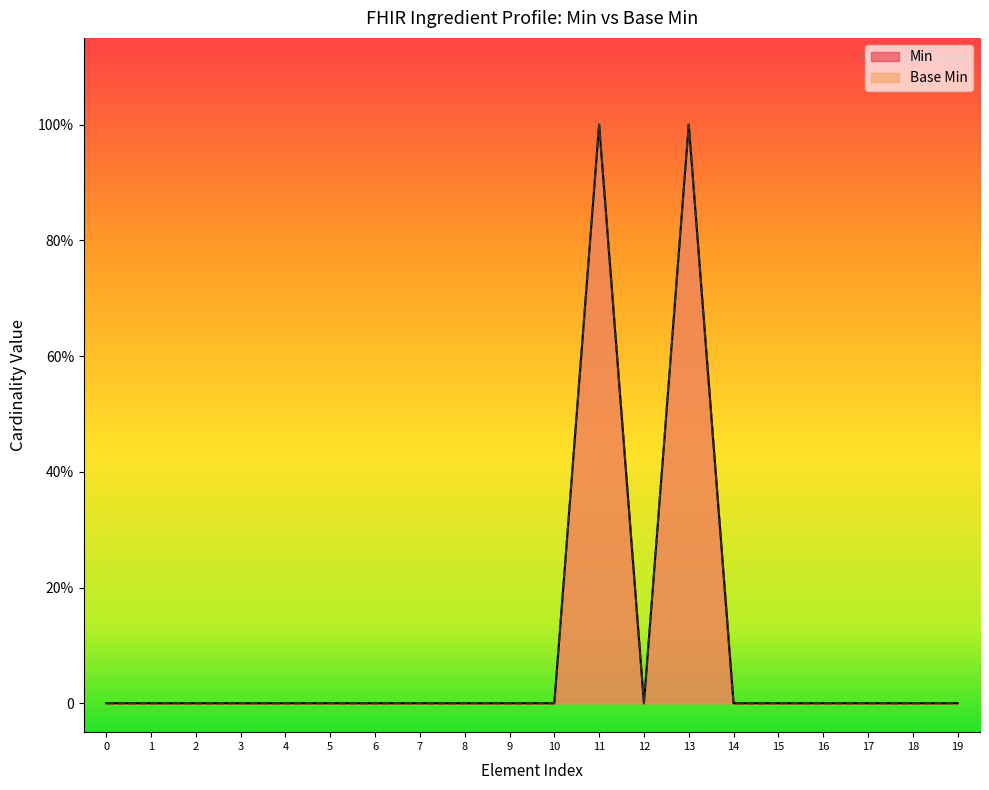

In Base Min, how many points are lower than both neighbors (excluding endpoints)?

1